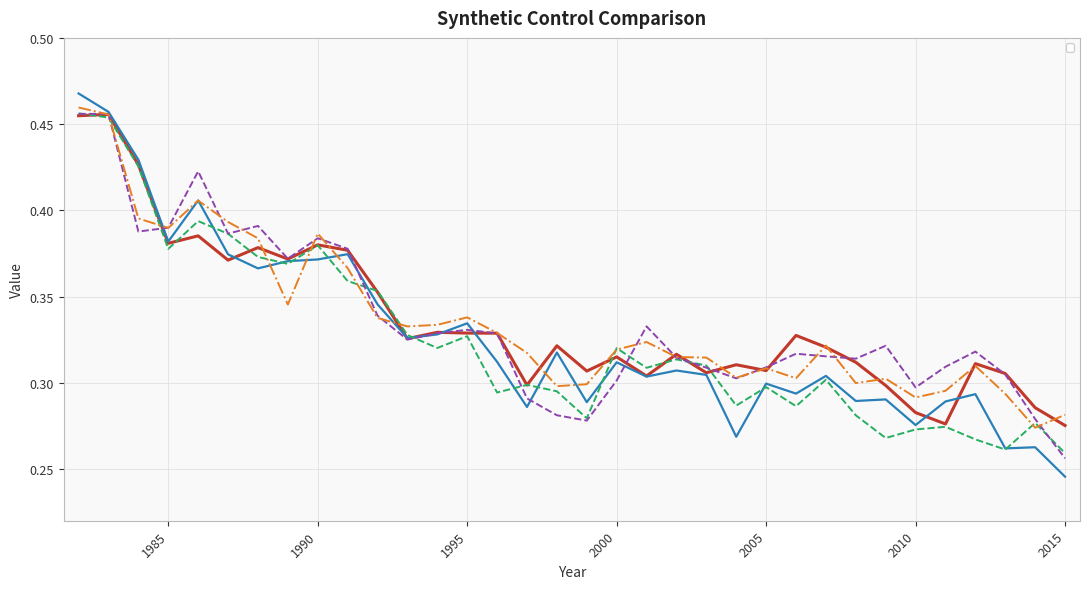

How many lines are shown in the chart?

5